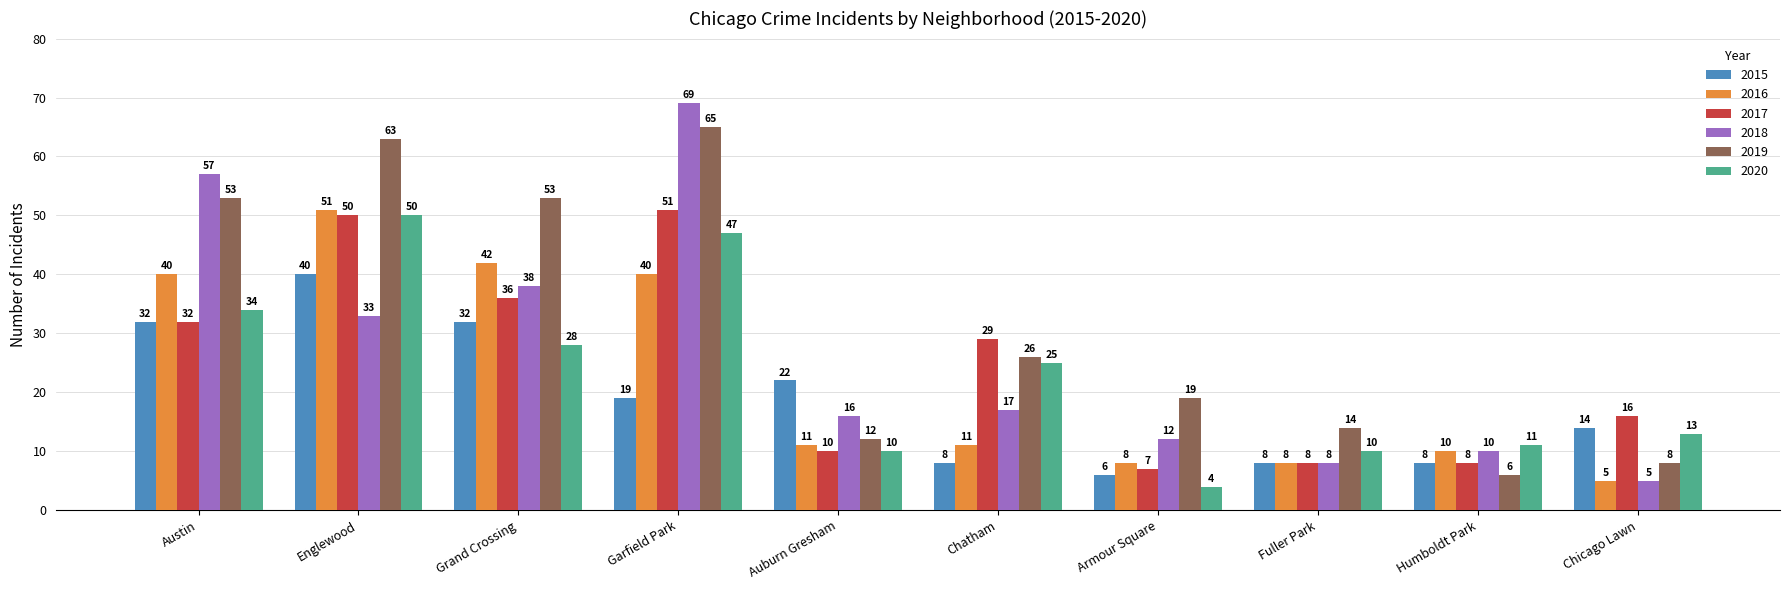

How many categories are shown in the chart?

10